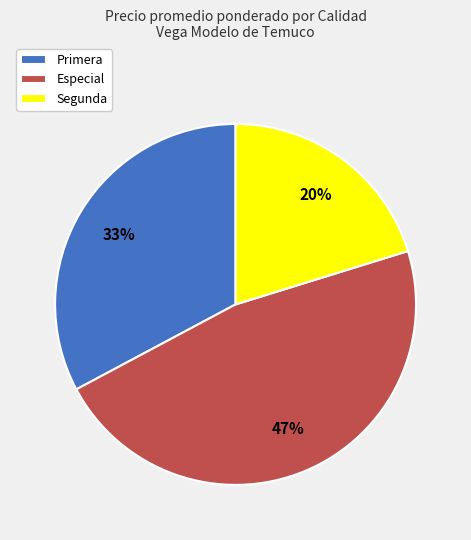

Approximately how many times larger is the value at Segunda compared to Especial?

0.4